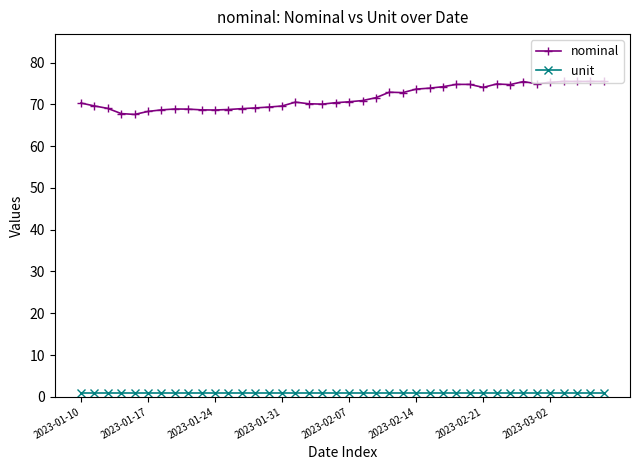

Which series has the largest range (max minus min)?

nominal